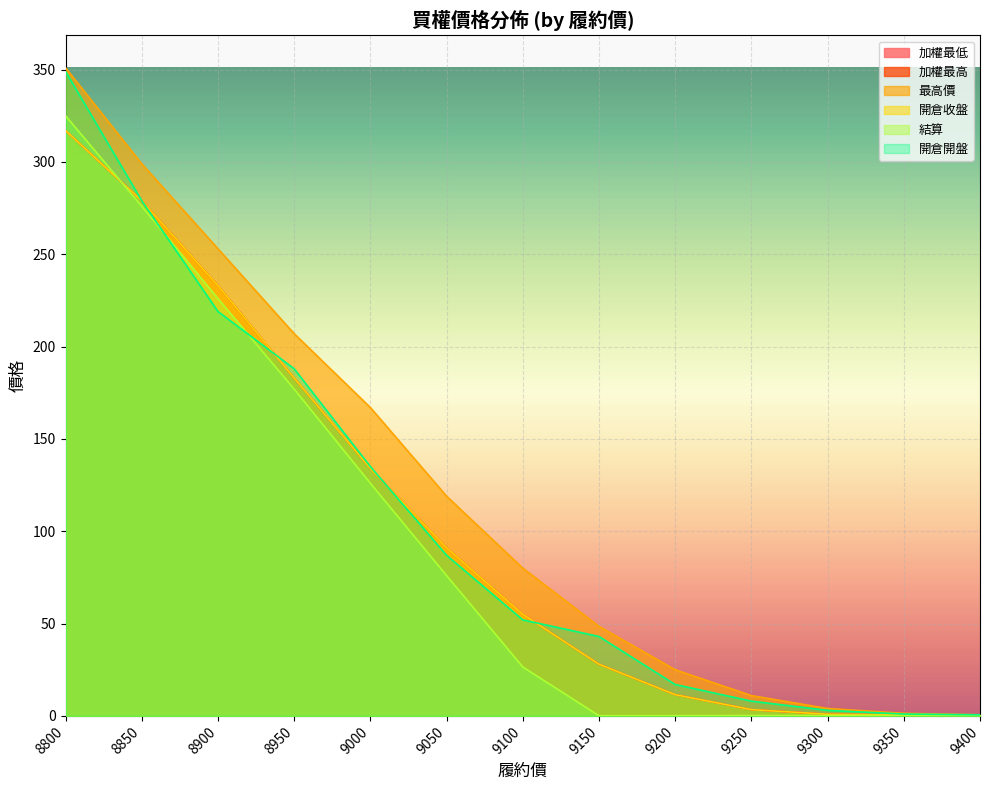

The value of 最高價 at 9000 is 221.1. True or false?

False